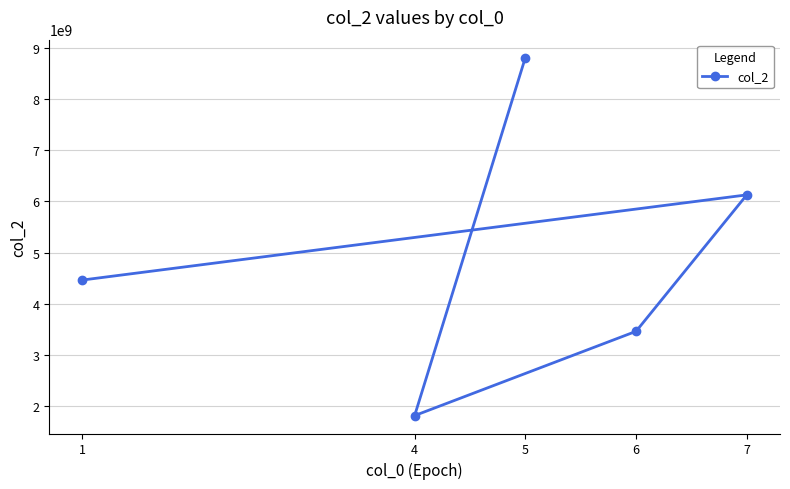

List the labels in order of value, largest first.

5, 7, 1, 6, 4